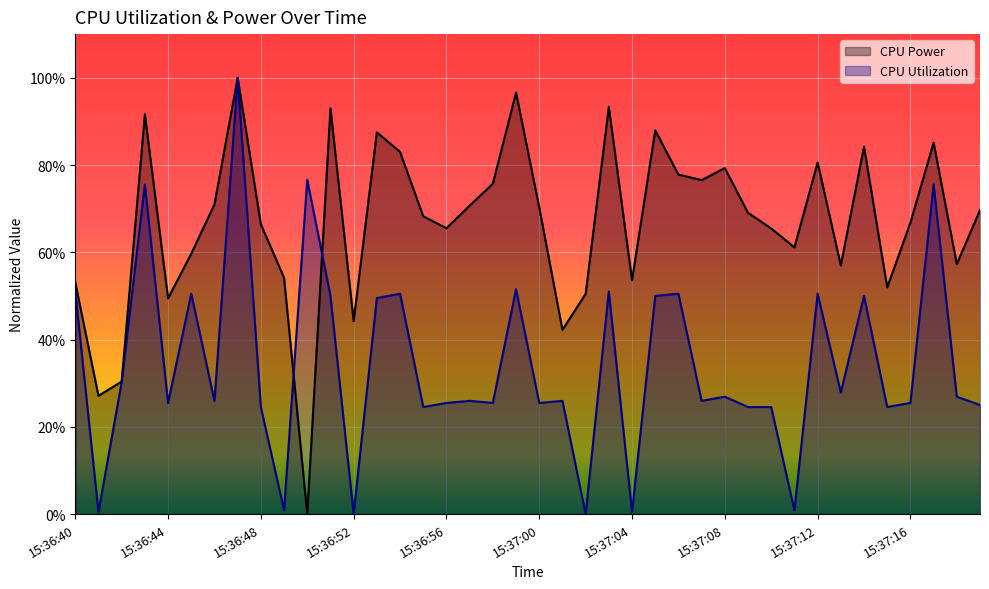

What is the total value across all series at 15:37:16?

0.9